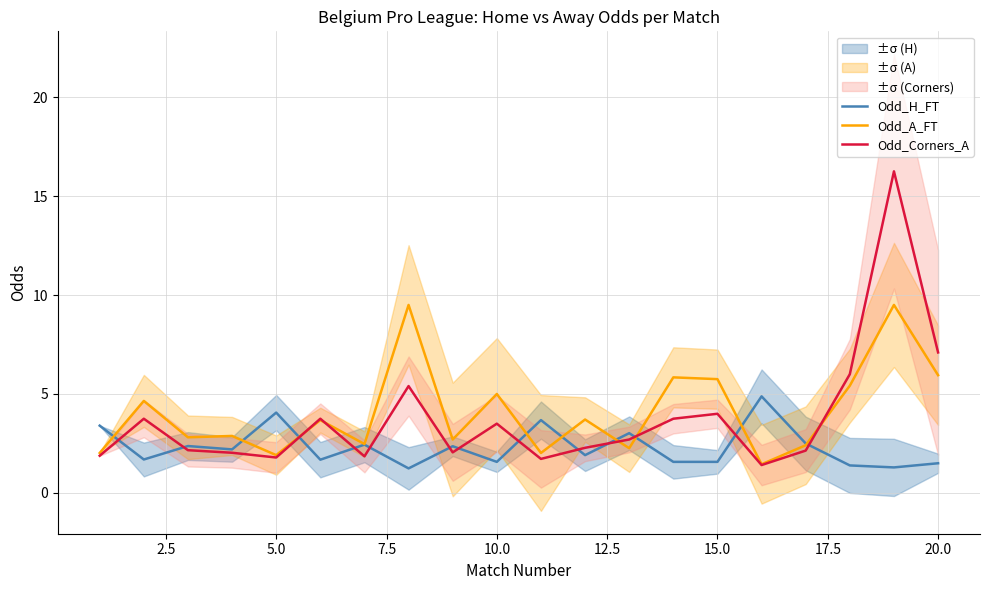

True or false: Odd_H_FT and Odd_Corners_A intersect in this chart.

True